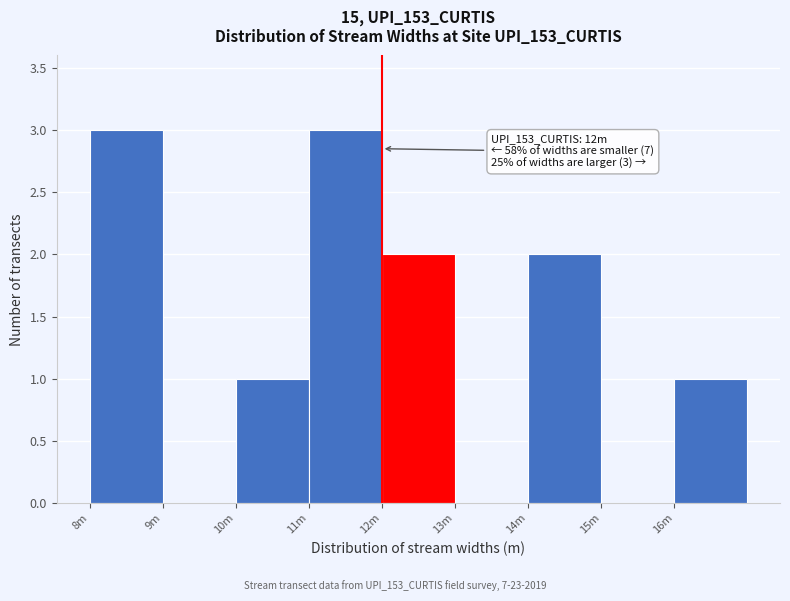

Reading left to right, what are all the values shown in this chart?

8m=3	9m=0	10m=1	11m=3	12m=2	13m=0	14m=2	15m=0	16m=1